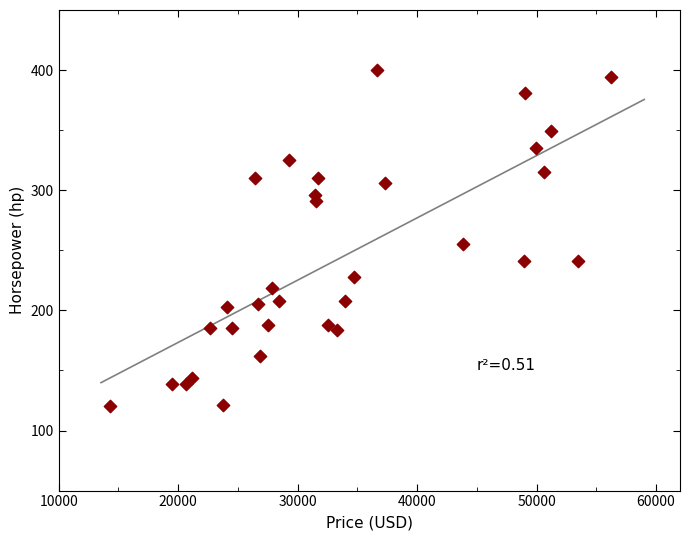

What Y value in the scatter plot is closest to 260?

255